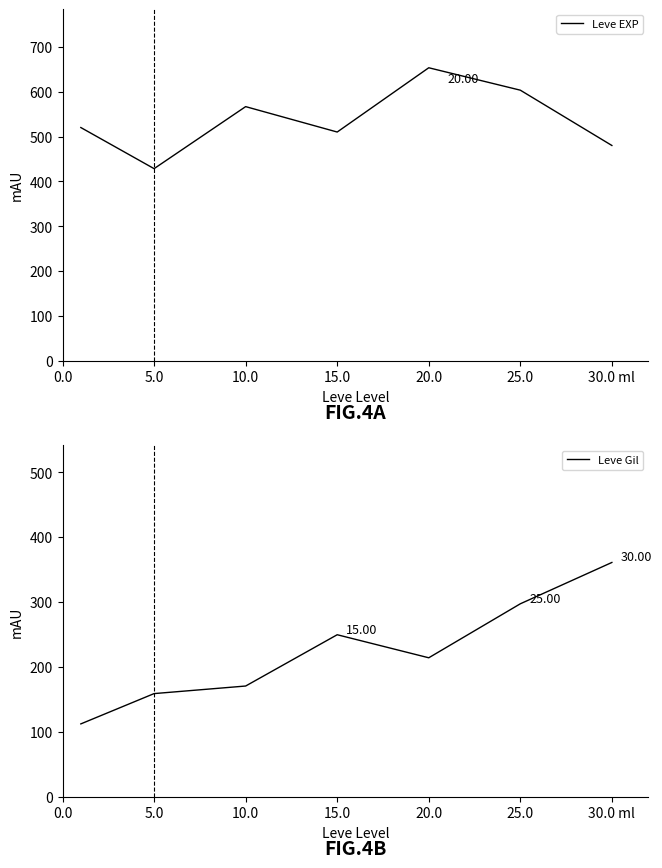

True or false: Leve EXP has more than 0 interior local peaks.

True